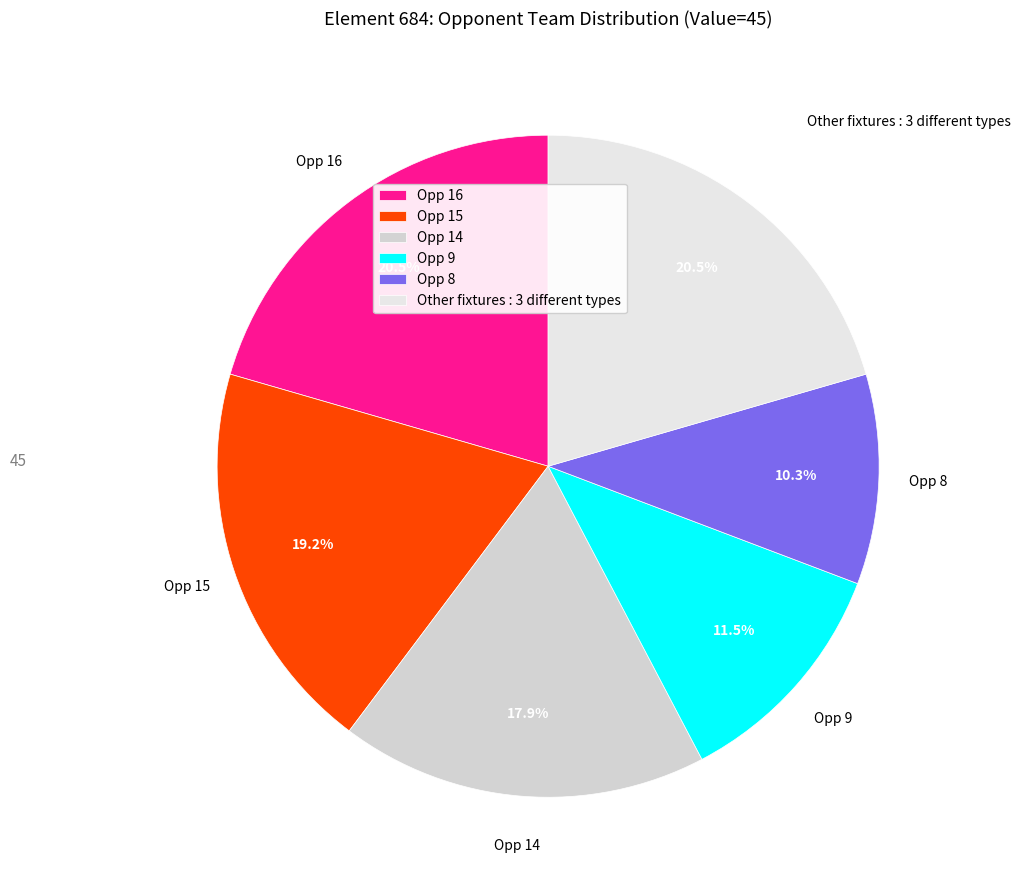

Does Opp 8 account for over 50% of the chart?

No